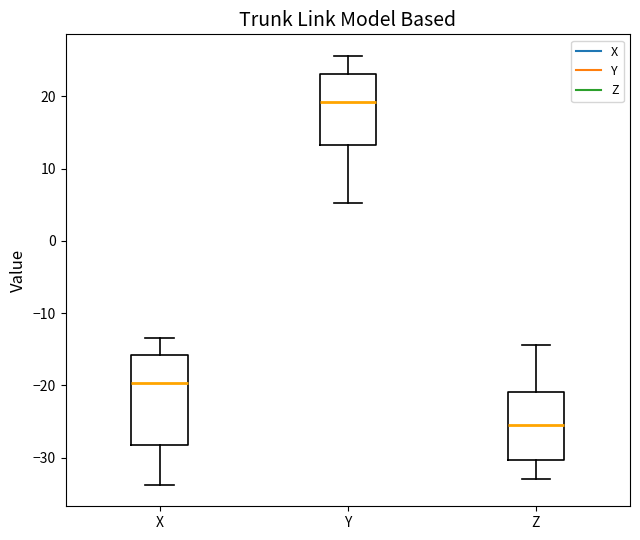

Which box has the lowest median line?

Z